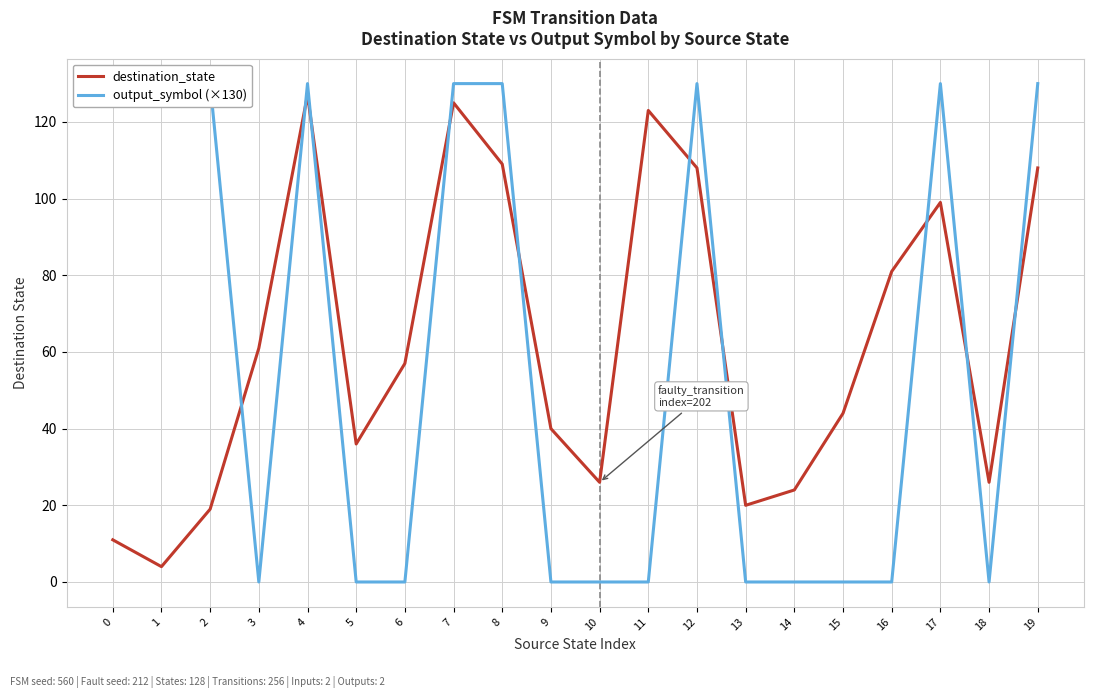

How many categories are shown in the chart?

20